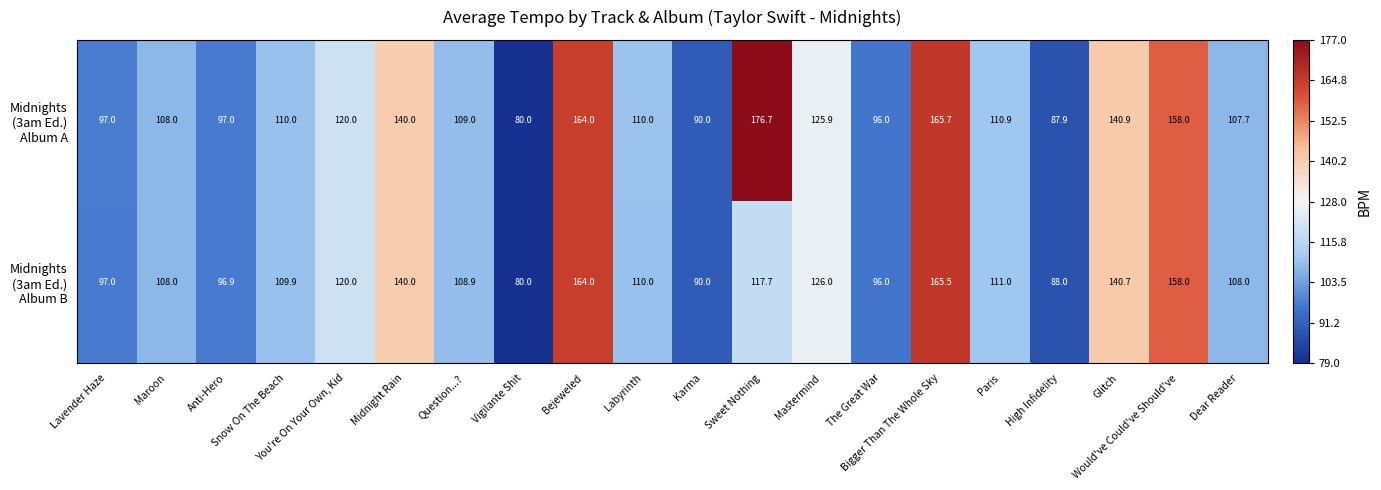

At how many categories does at least one series exceed 151?

4